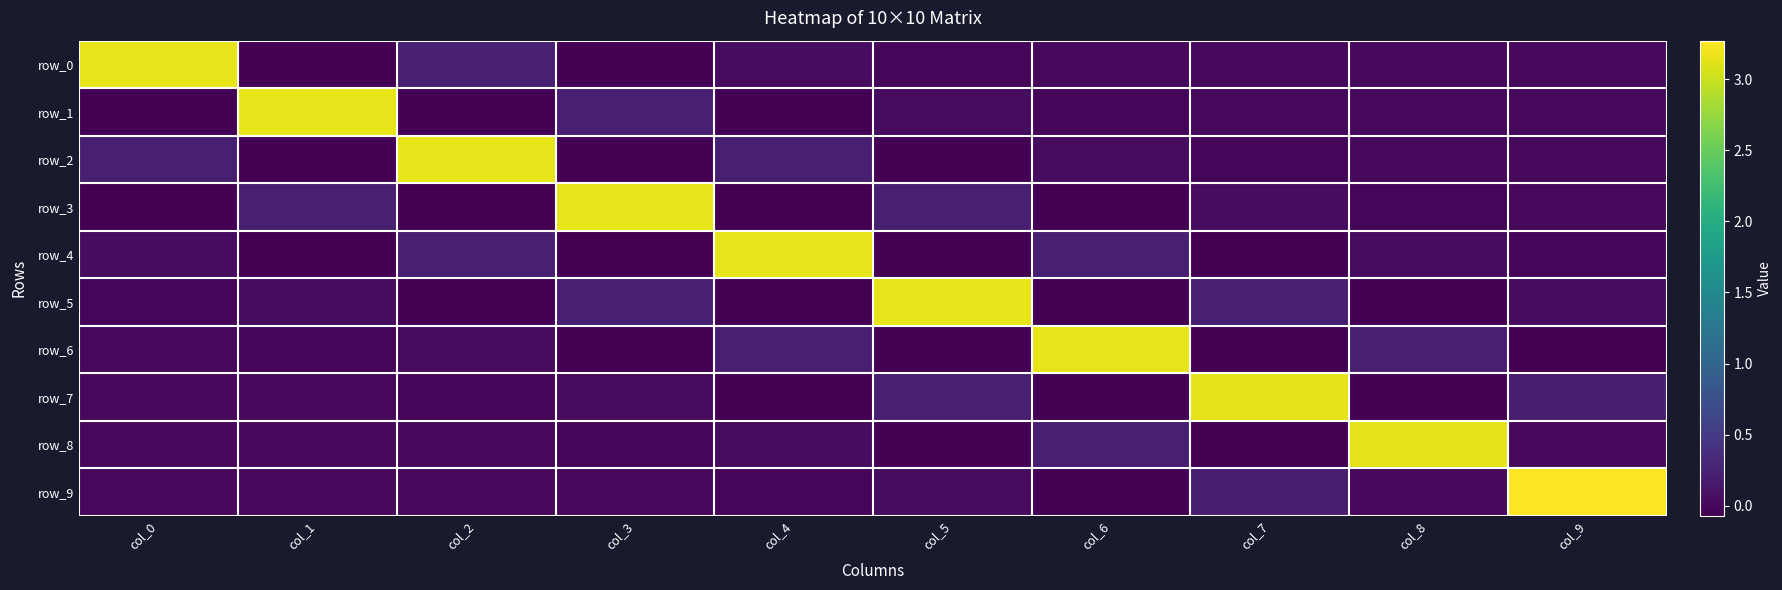

Rank the series by their maximum value, from lowest to highest.

row_8, row_7, row_6, row_5, row_4, row_3, row_2, row_1, row_0, row_9